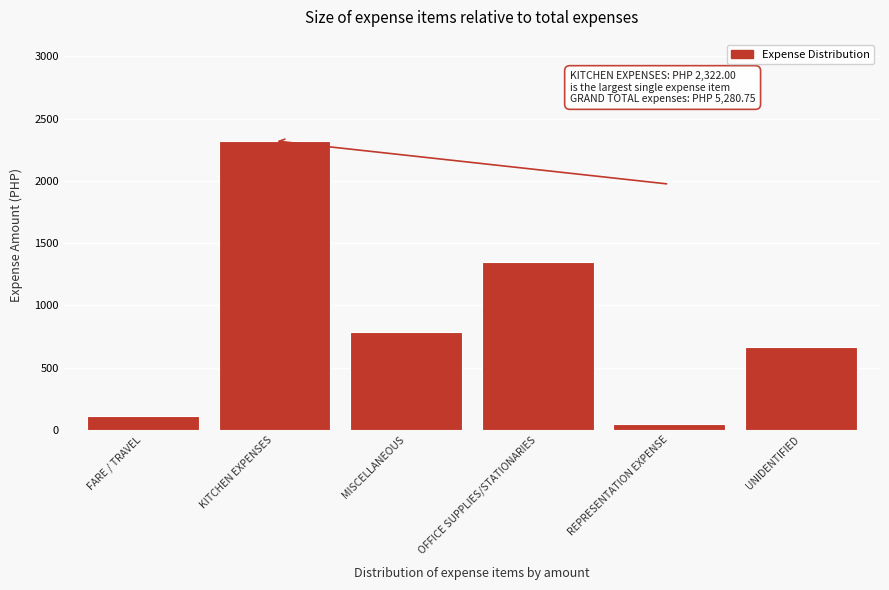

Reading right to left, extract all data points from this chart.

UNIDENTIFIED=666.0	REPRESENTATION EXPENSE=50.0	OFFICE SUPPLIES/STATIONARIES=1348.8	MISCELLANEOUS=786.0	KITCHEN EXPENSES=2322.0	FARE / TRAVEL=108.0